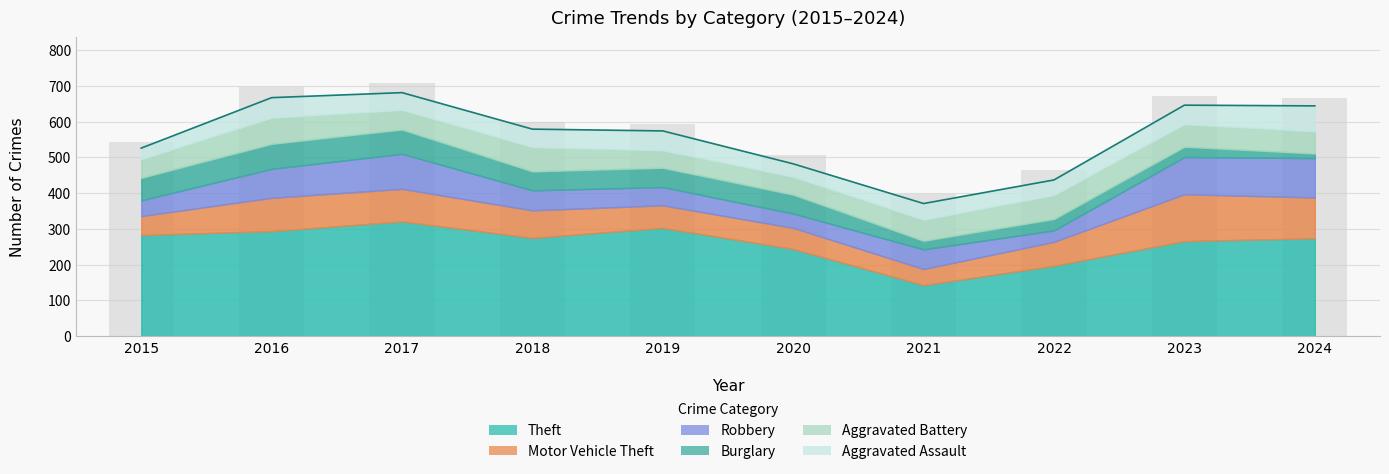

Reading right to left, what are all the values shown in this chart?

Theft: 274	266	197	143	244	303	275	321	294	283
Motor Vehicle Theft: 114	131	67	45	59	63	77	91	93	53
Robbery: 110	104	32	55	40	51	56	98	81	44
Burglary: 13	29	32	24	53	54	53	68	70	63
Aggravated Battery: 62	63	67	59	50	49	68	55	73	52
Aggravated Assault: 71	53	42	45	36	54	50	48	56	31